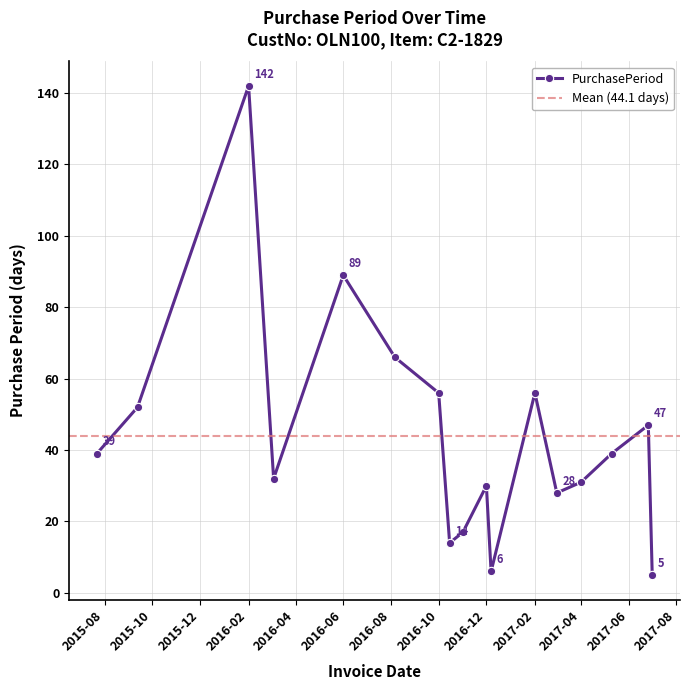

How many values are below 39?

8